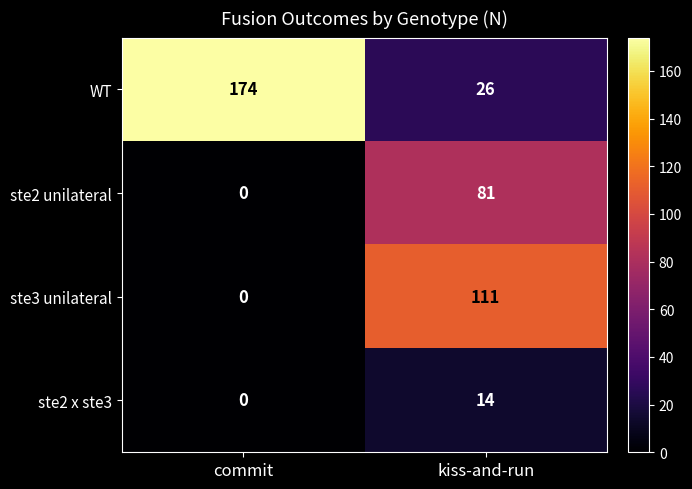

What is the maximum value shown in the chart?

174